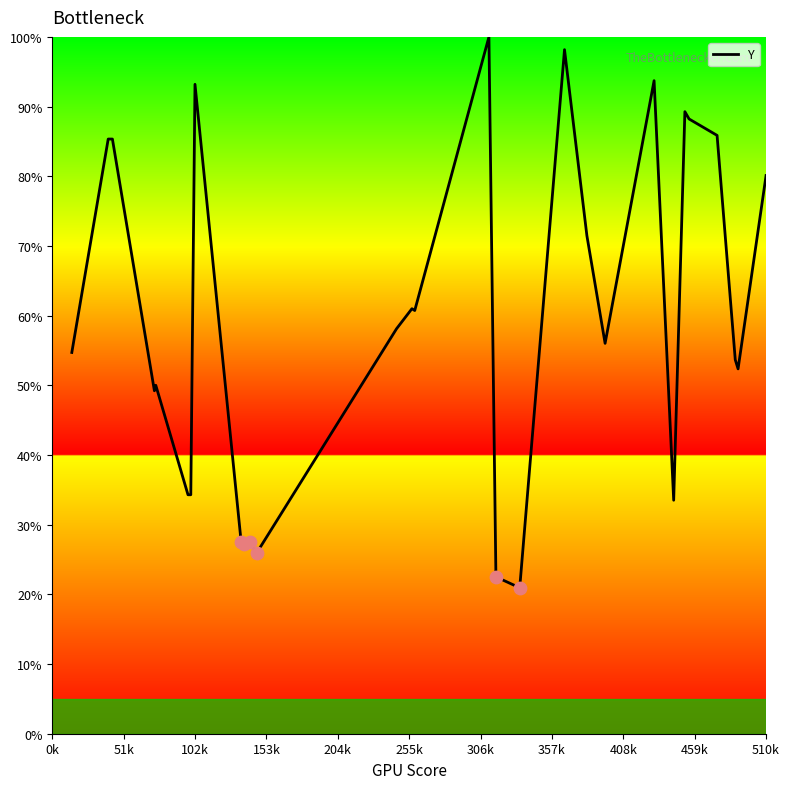

What is the greatest value displayed?

100.0